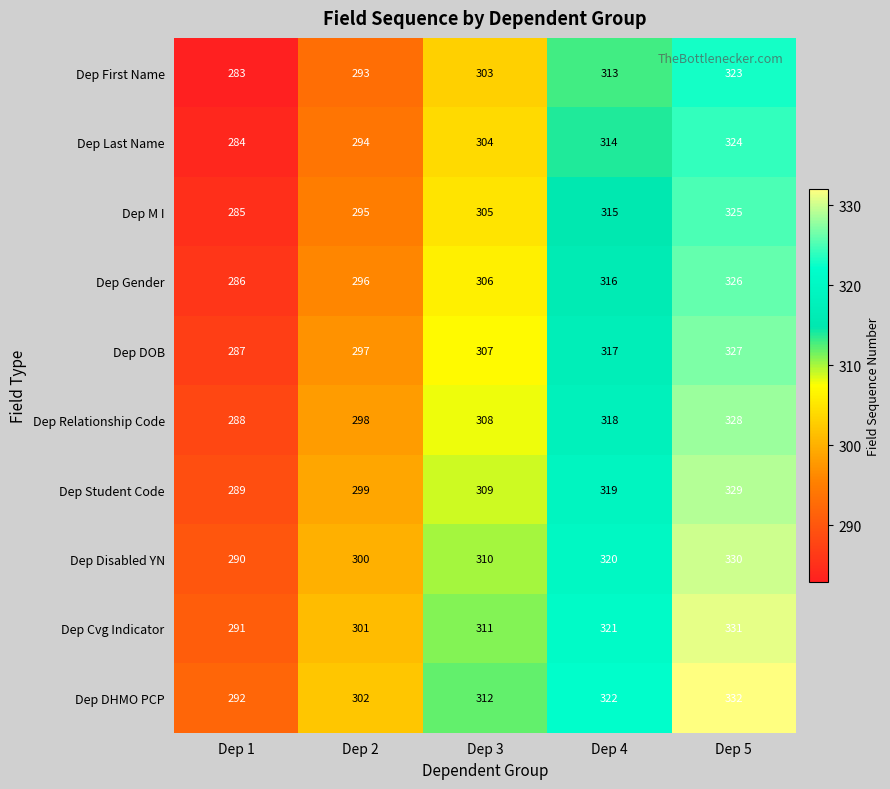

Read the Dep Last Name value at Dep 5, to the nearest 5.

325